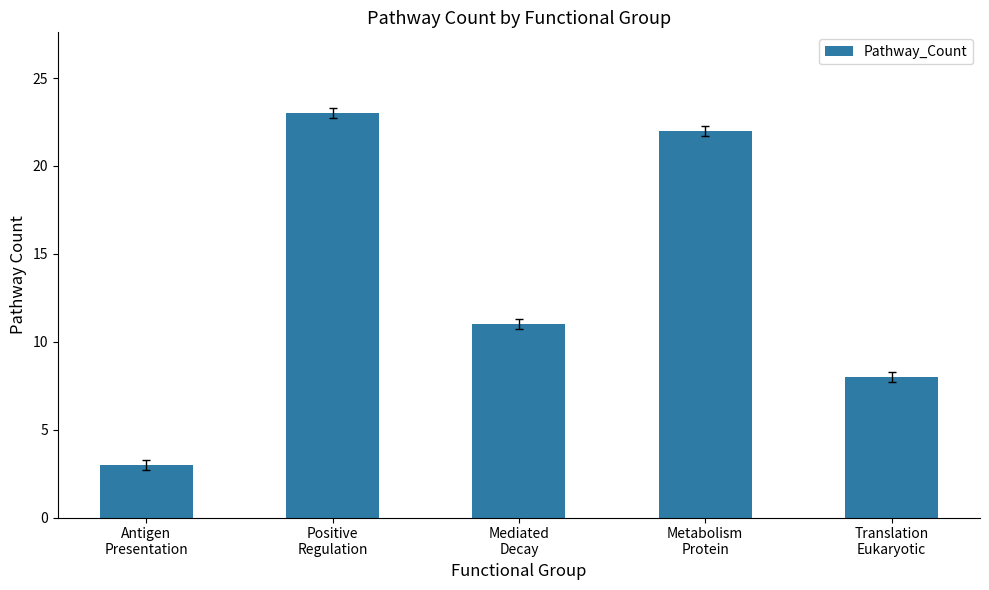

The value at Antigen
Presentation is 1. True or false?

False